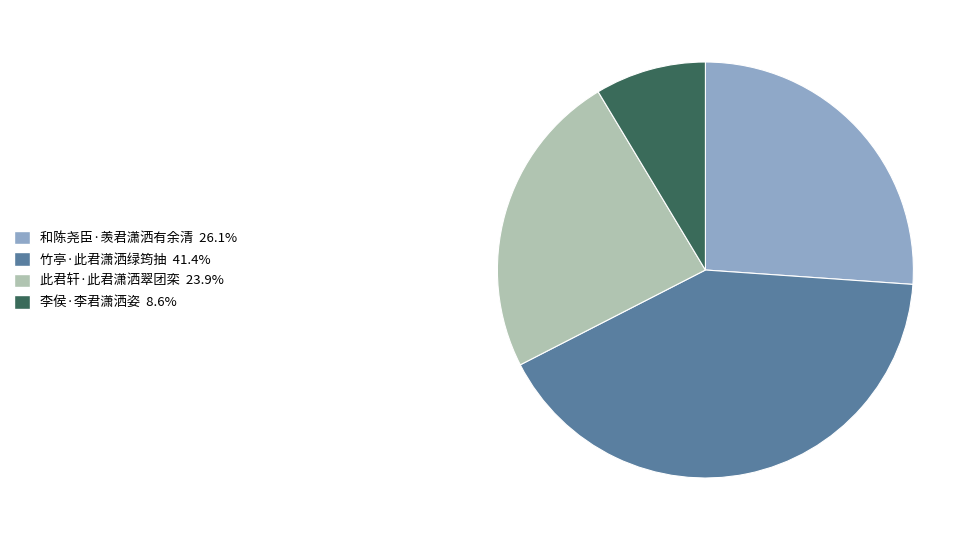

Approximately how many times larger is the value at 此君轩·此君潇洒翠团栾 compared to 李侯·李君潇洒姿?

2.8